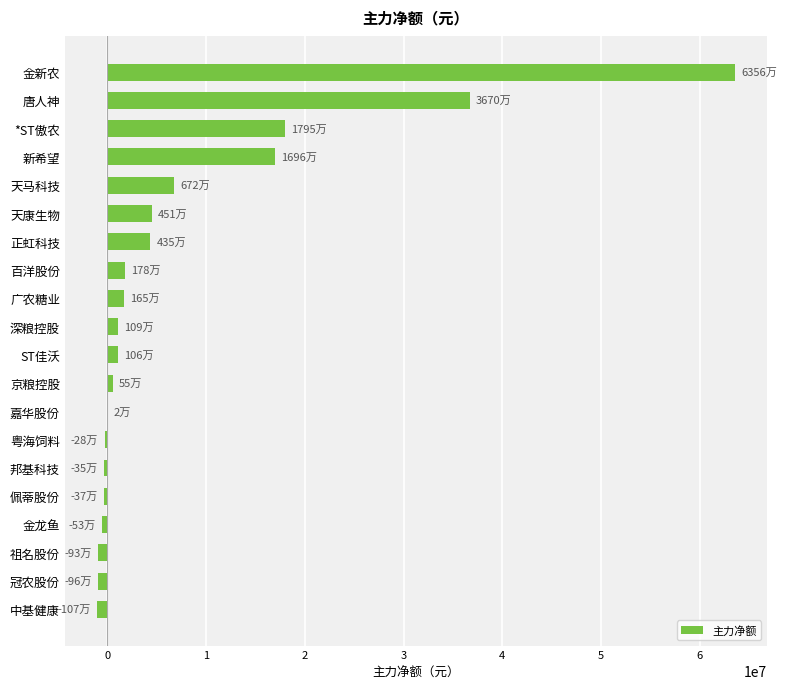

What is the greatest value displayed?

63568808